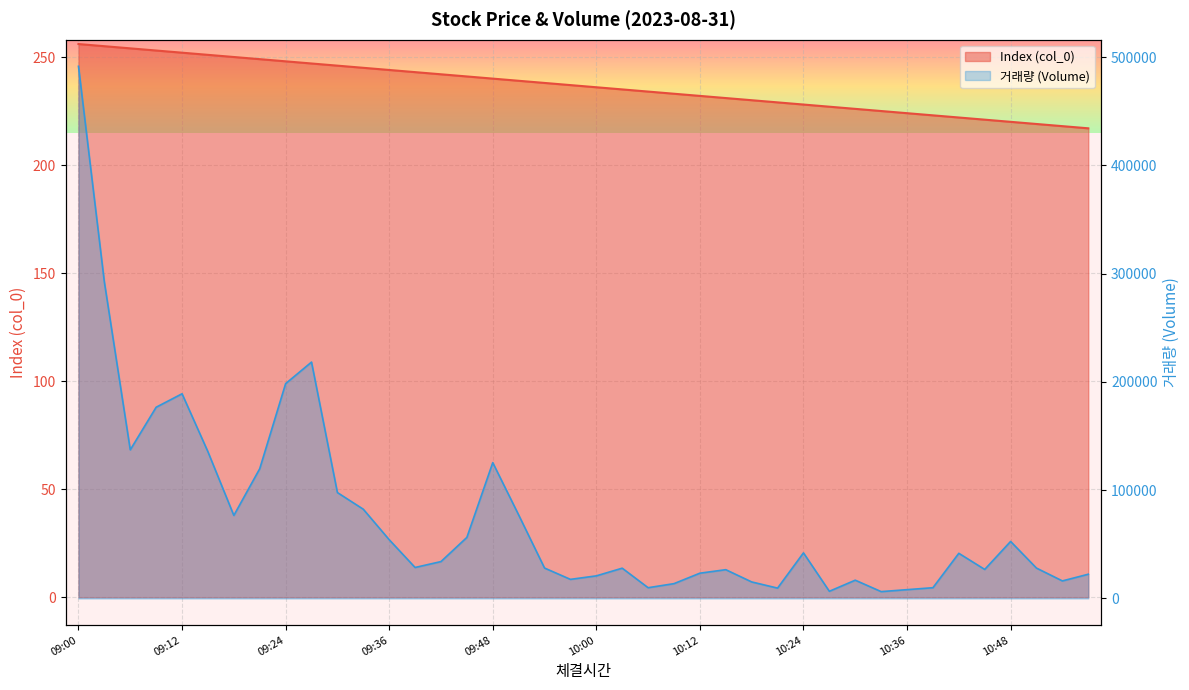

How many interior local peaks does the 거래량 series have?

9